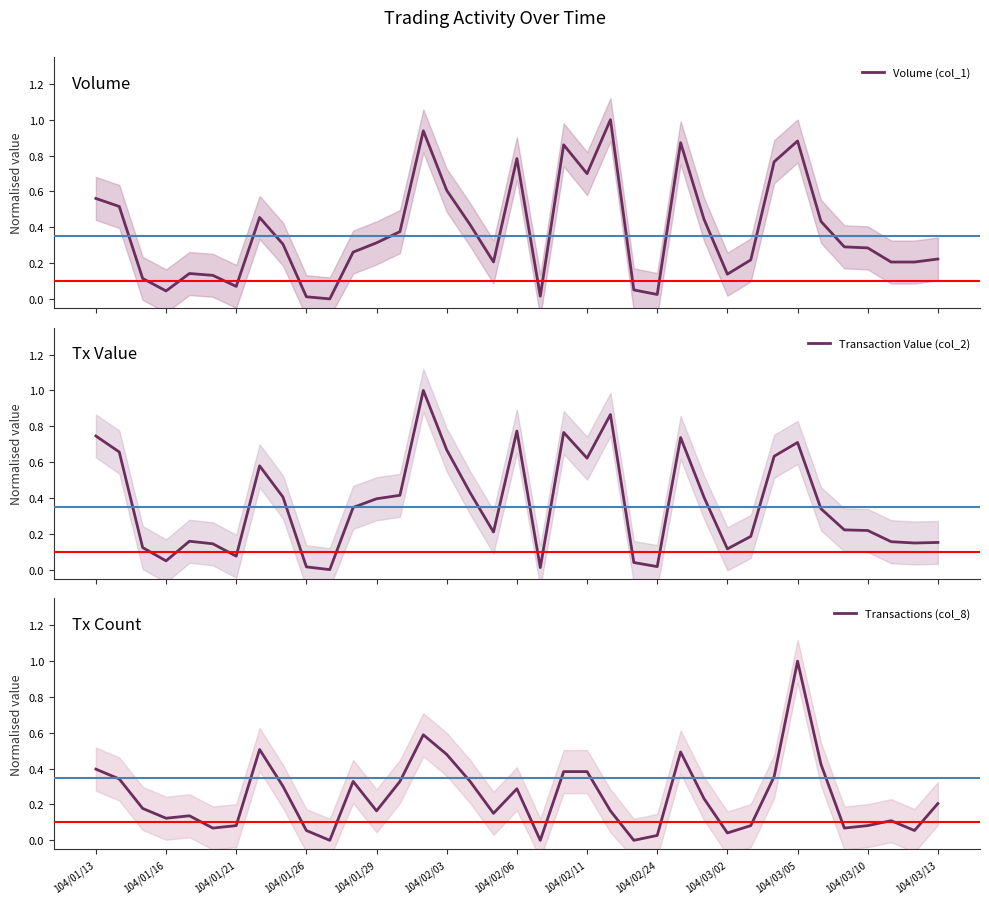

True or false: Volume (col_1) and Transaction Value (col_2) intersect in this chart.

True